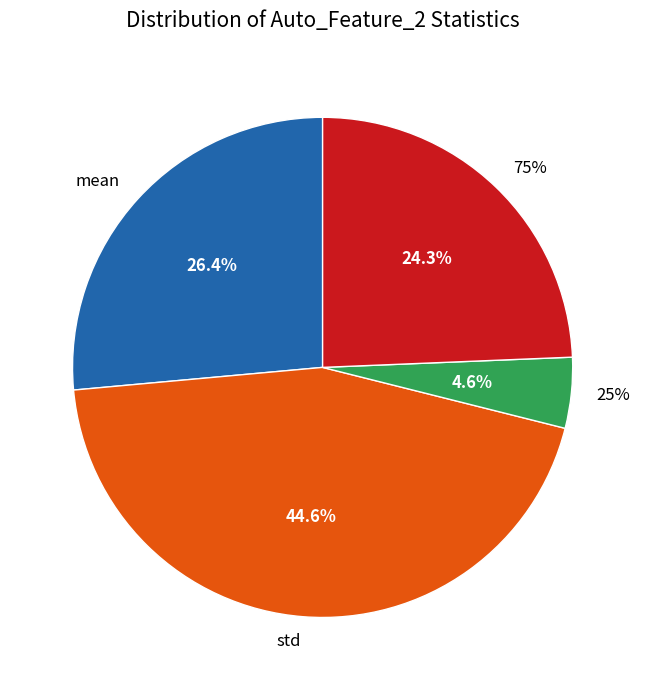

Rank the categories by value from highest to lowest.

std, mean, 75%, 25%